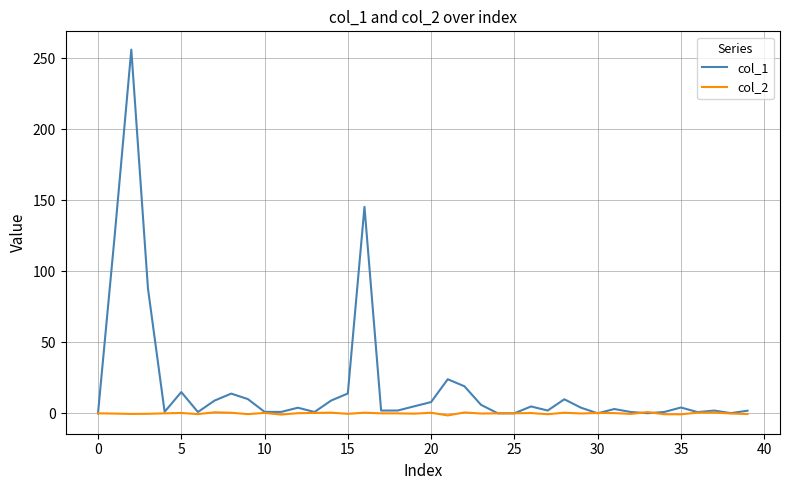

Is this an area chart (filled region under the line)?

No